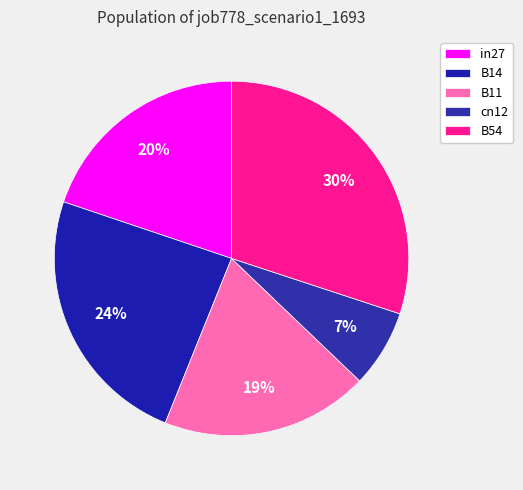

How many slices are in this pie chart?

5